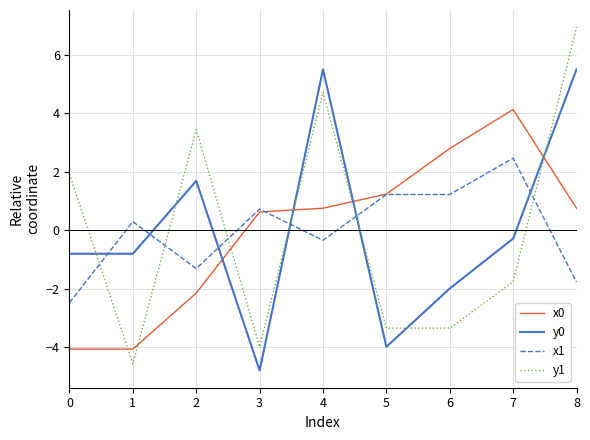

What is the sum of the y1 values at 7 and 4?

3.0